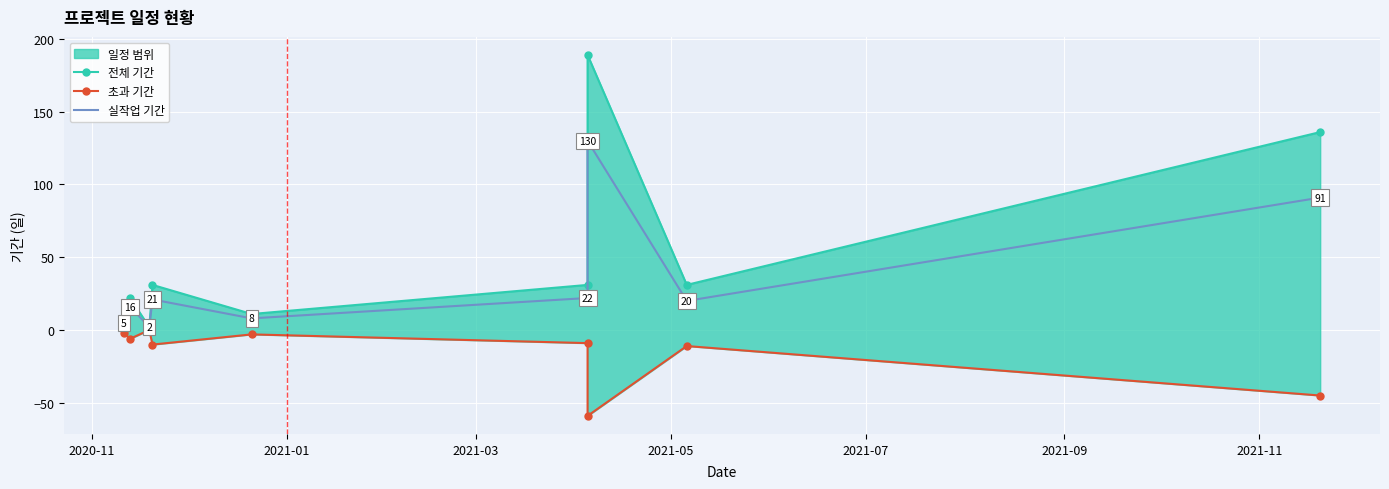

What is the value of the 실작업 기간 point at the 9th from the left?

91